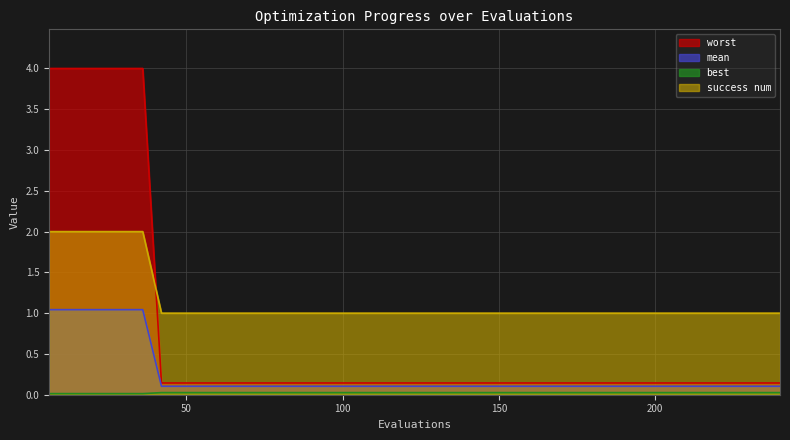

Which series has the largest total across all categories?

success num